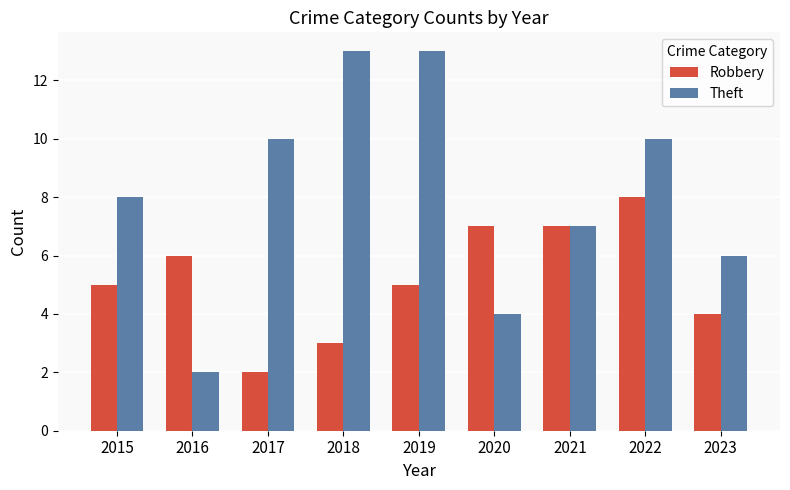

True or false: Robbery has a value of 3 at 2018.

True